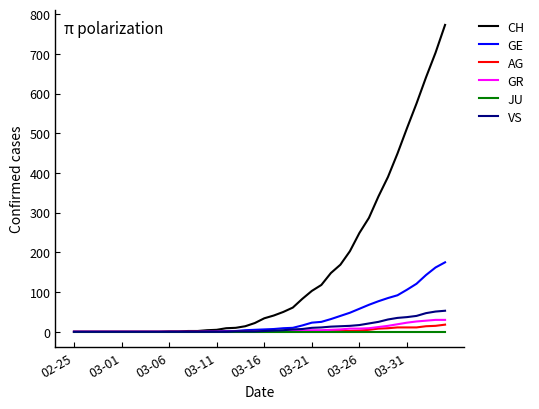

Which series has the widest spread of values?

CH